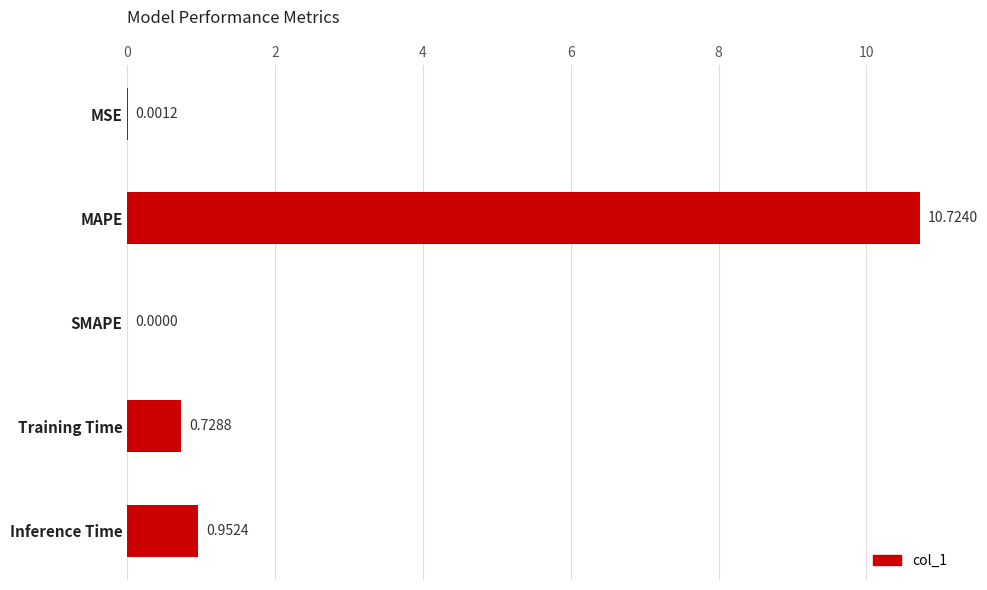

What is the greatest value displayed?

10.7